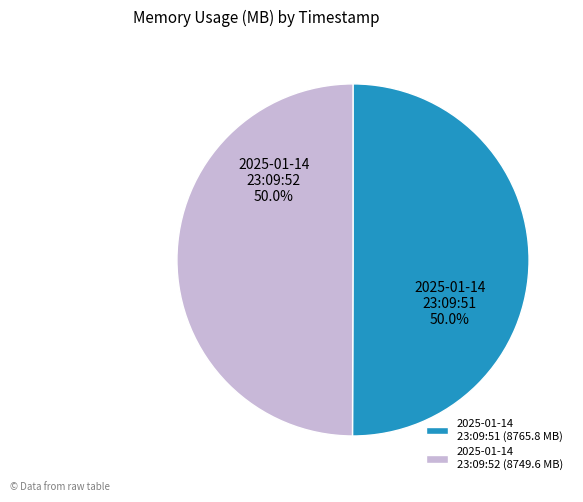

What is the total percentage of 2025-01-14 23:09:52 and 2025-01-14 23:09:51?

100.0%